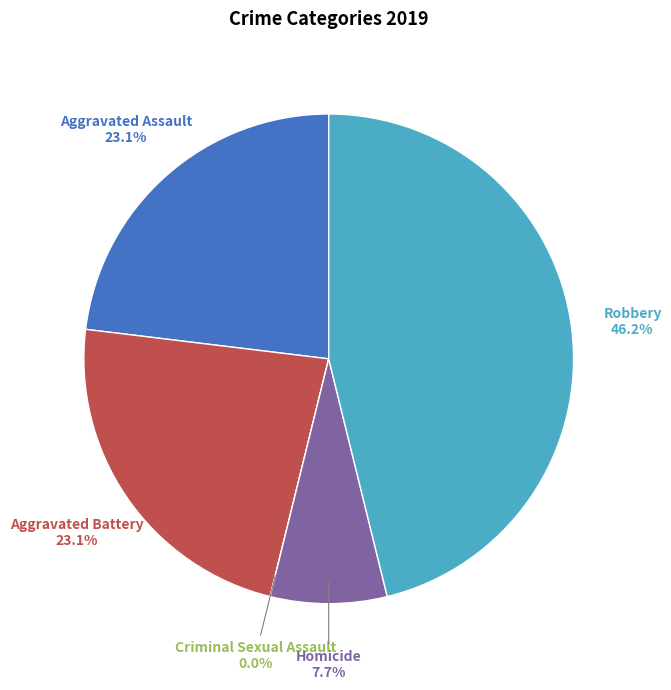

Combined, what portion of the pie is Aggravated Assault and Aggravated Battery?

46.2%